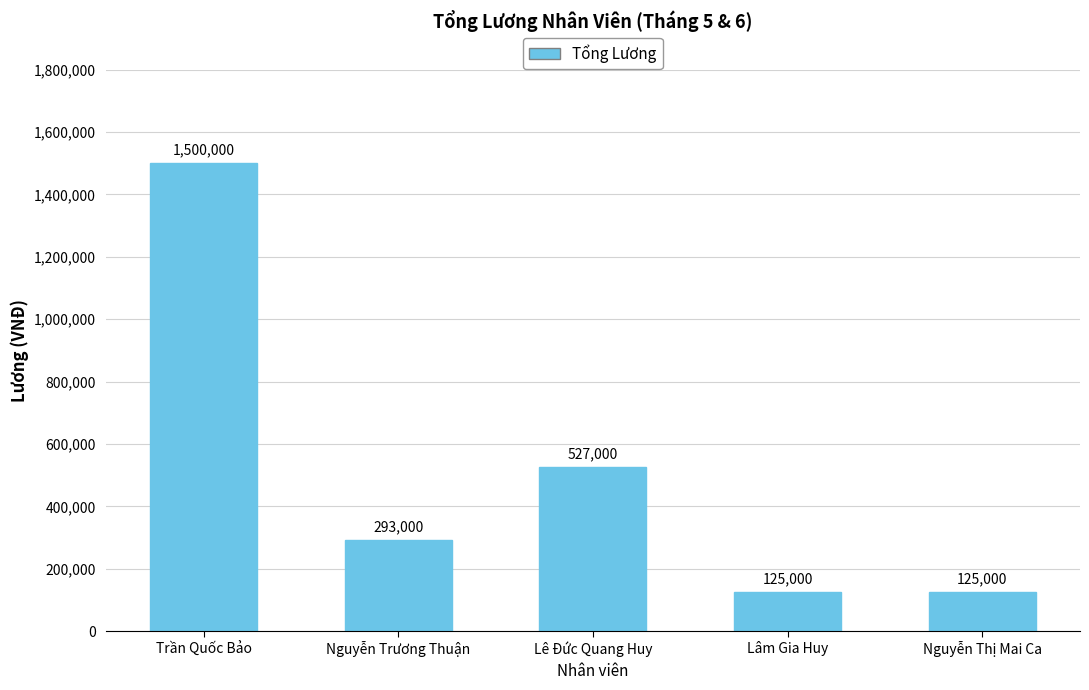

Between Lê Đức Quang Huy and Trần Quốc Bảo, which is larger?

Trần Quốc Bảo